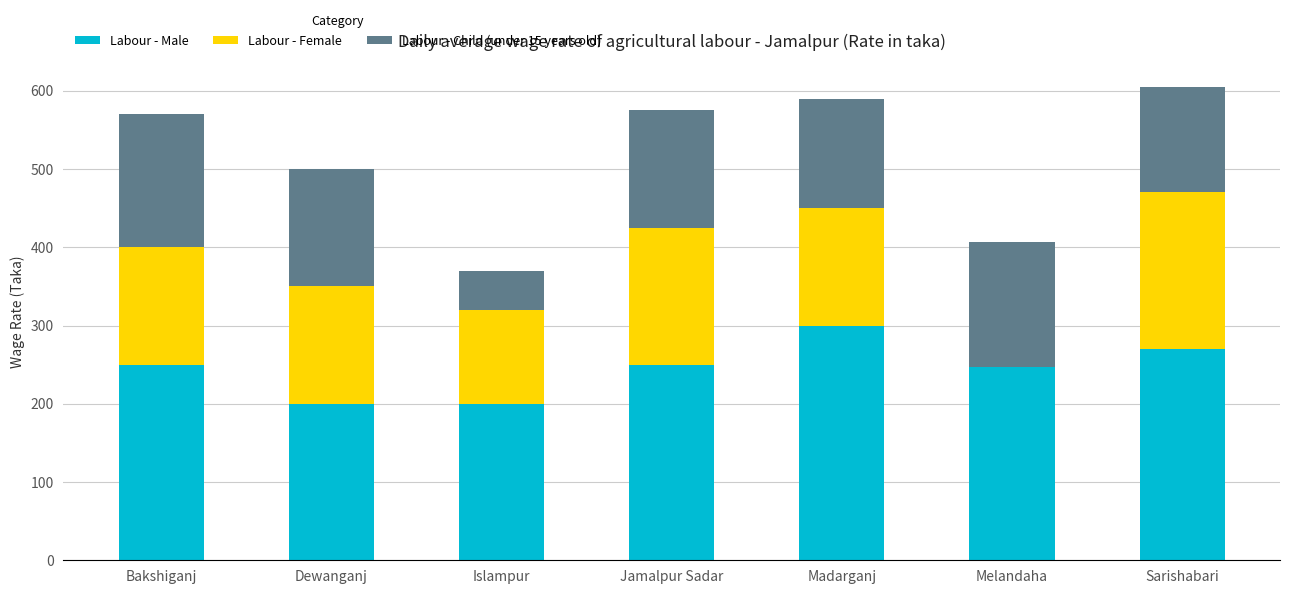

Reading right to left, transcribe the values for Labour - Male.

Sarishabari=270	Melandaha=247	Madarganj=300	Jamalpur Sadar=250	Islampur=200	Dewanganj=200	Bakshiganj=250